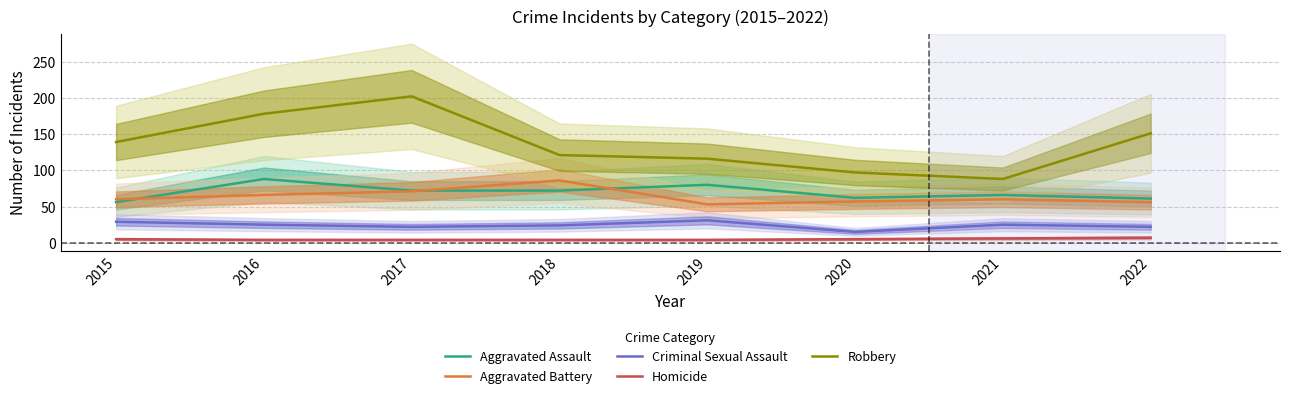

Is this an area chart (filled region under the line)?

No